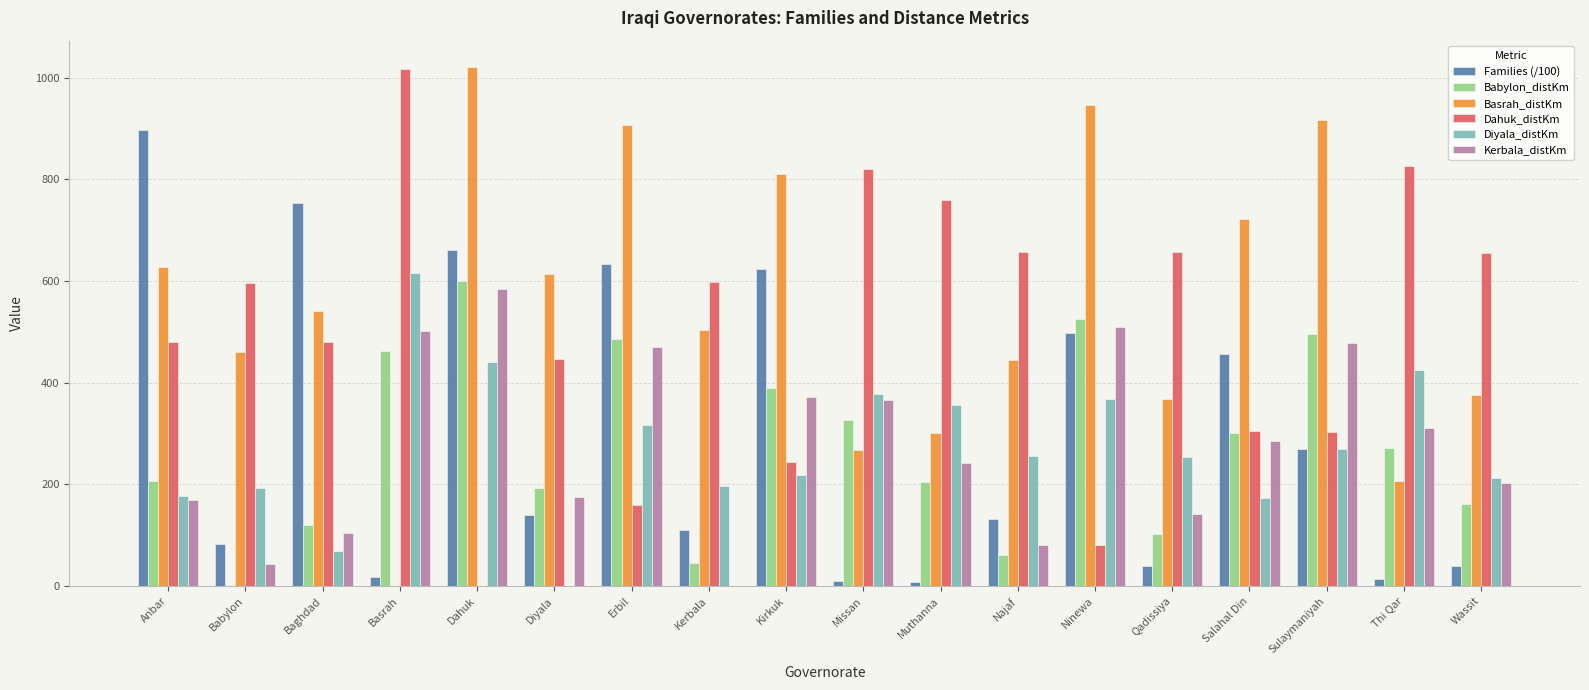

At which label does Diyala_distKm reach its peak?

Basrah